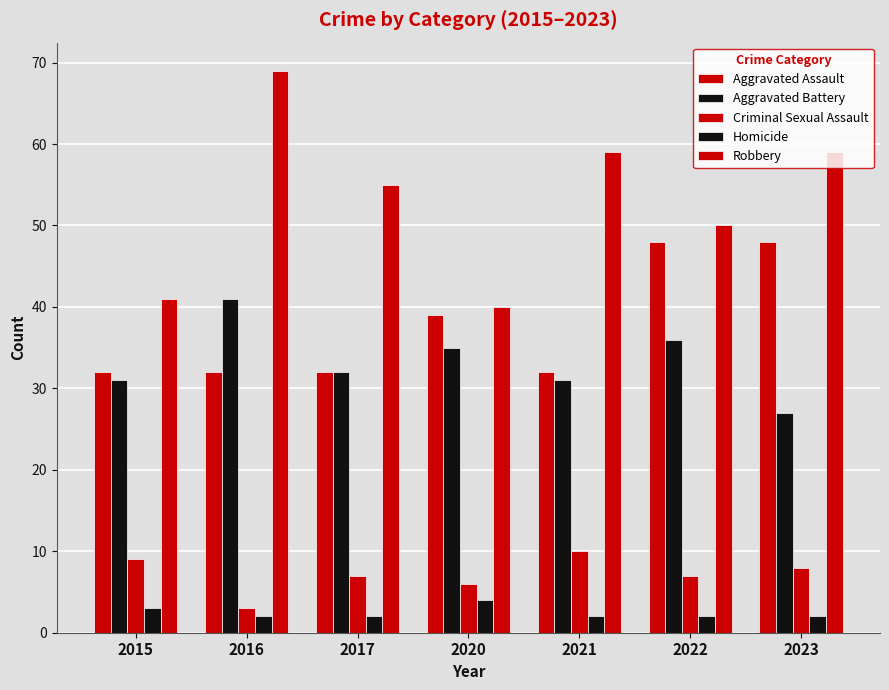

At which label is Criminal Sexual Assault closest to 6?

2020